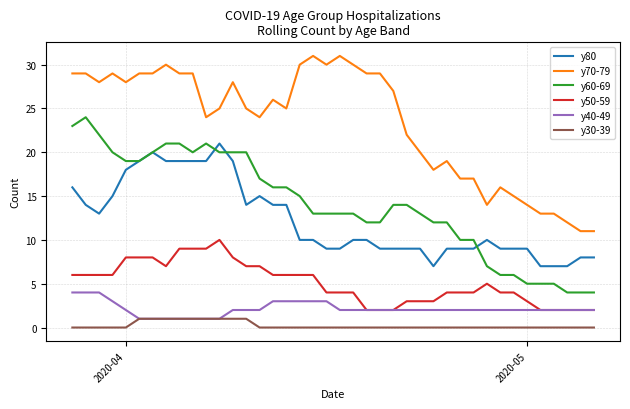

List the series in order of their peak value, highest first.

y70-79, y60-69, y80, y50-59, y40-49, y30-39